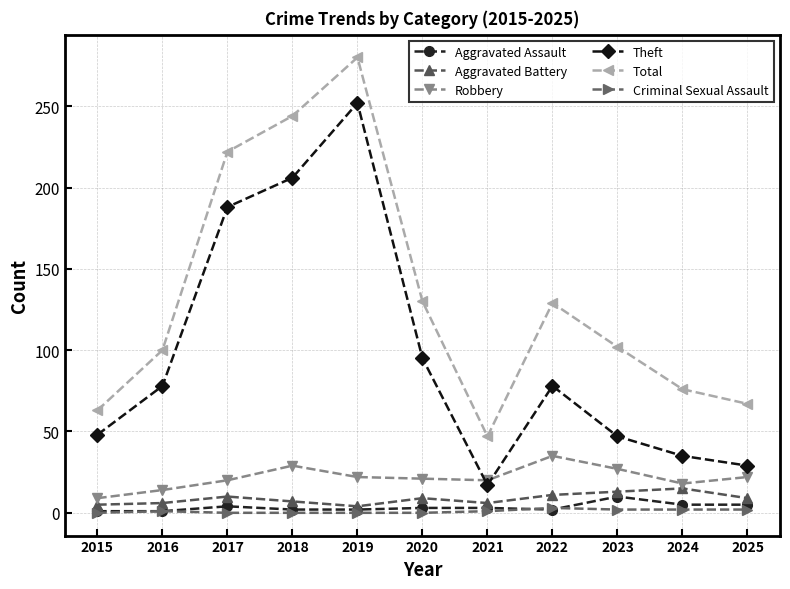

Which series has the largest range (max minus min)?

Theft